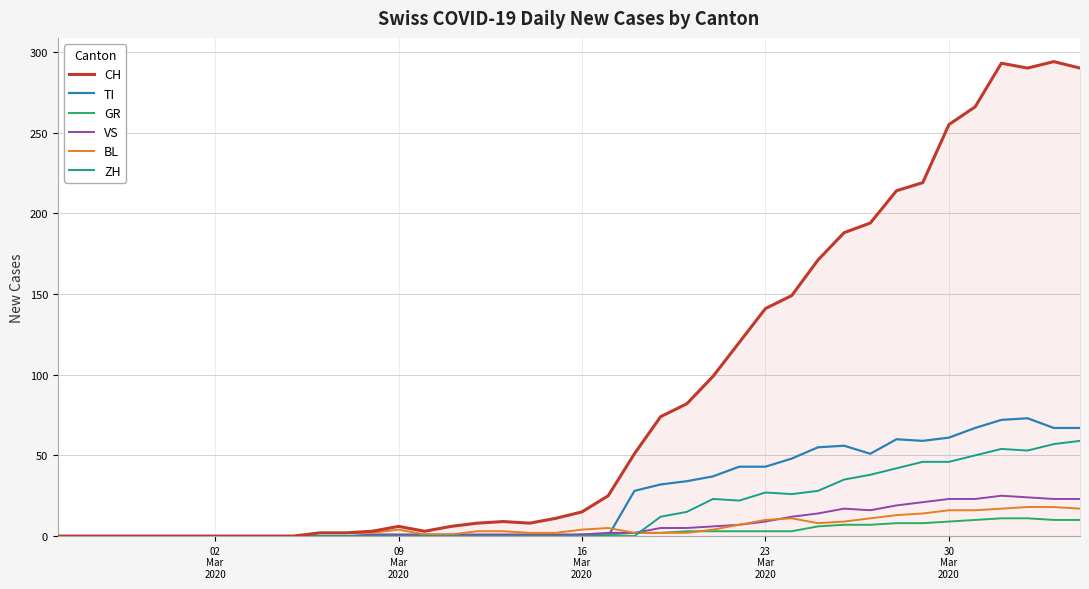

Which series has the widest spread of values?

CH